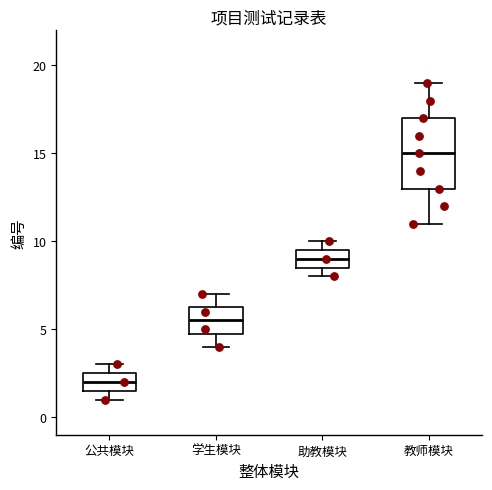

Reading left to right, read every box against the y-axis: the position of its median line, the range the box covers, and the ends of its whiskers. The values are not printed on the chart, so give them approximately, as read against the axis.

公共模块: median 2.0, box 1.5 to 2.5, whiskers 1.0 to 3.0
学生模块: median 5.5, box 5.0 to 6.5, whiskers 4.0 to 7.0
助教模块: median 9.0, box 8.5 to 9.5, whiskers 8.0 to 10.0
教师模块: median 15.0, box 13.0 to 17.0, whiskers 11.0 to 19.0